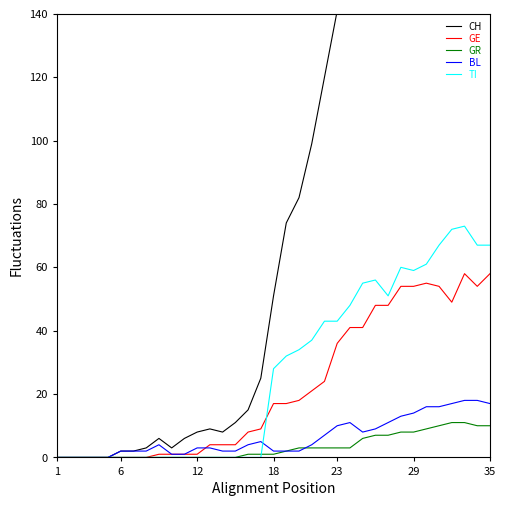

List the series in order of their peak value, lowest first.

GR, BL, GE, TI, CH